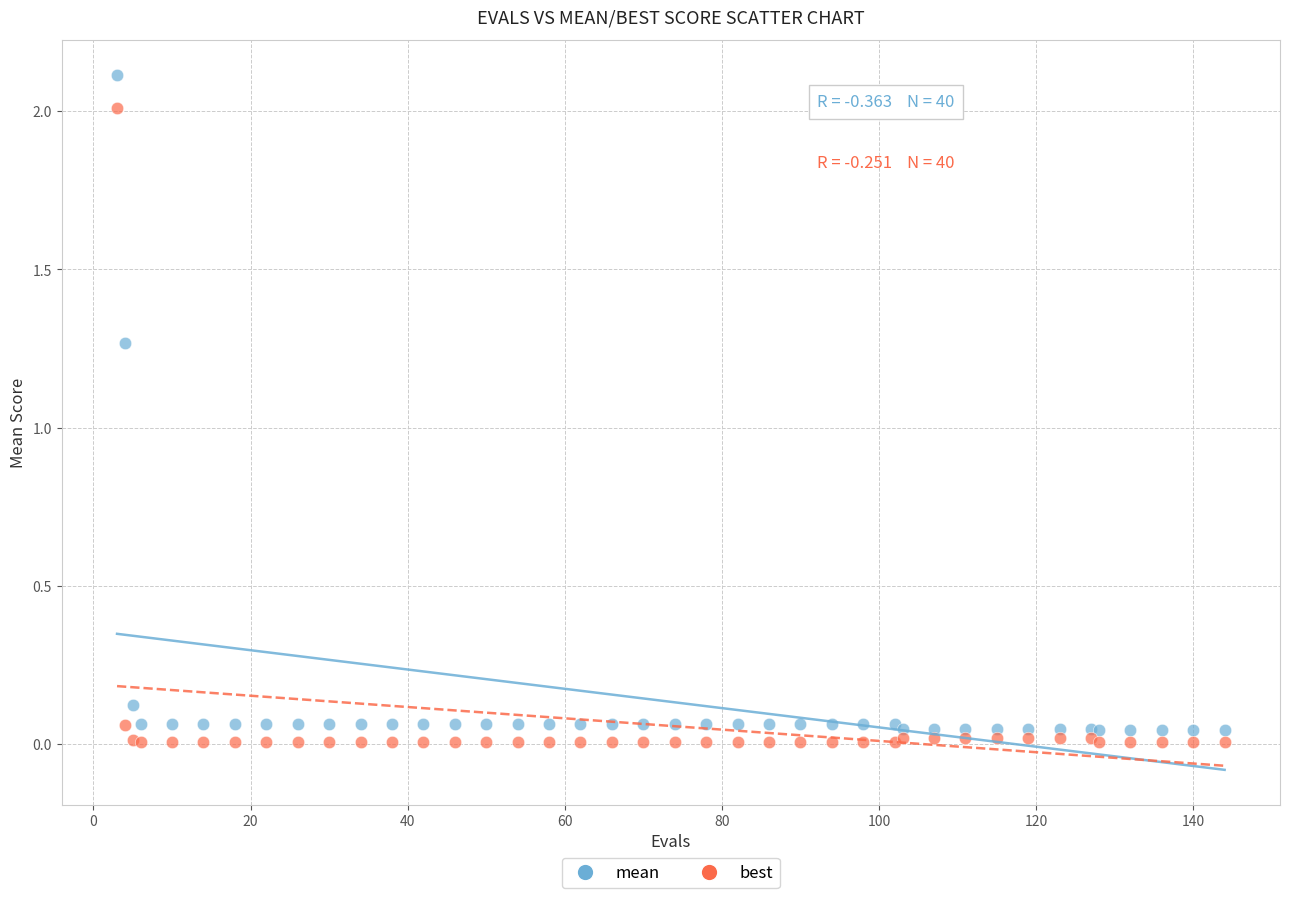

Which series has the largest Y range (max minus min)?

mean